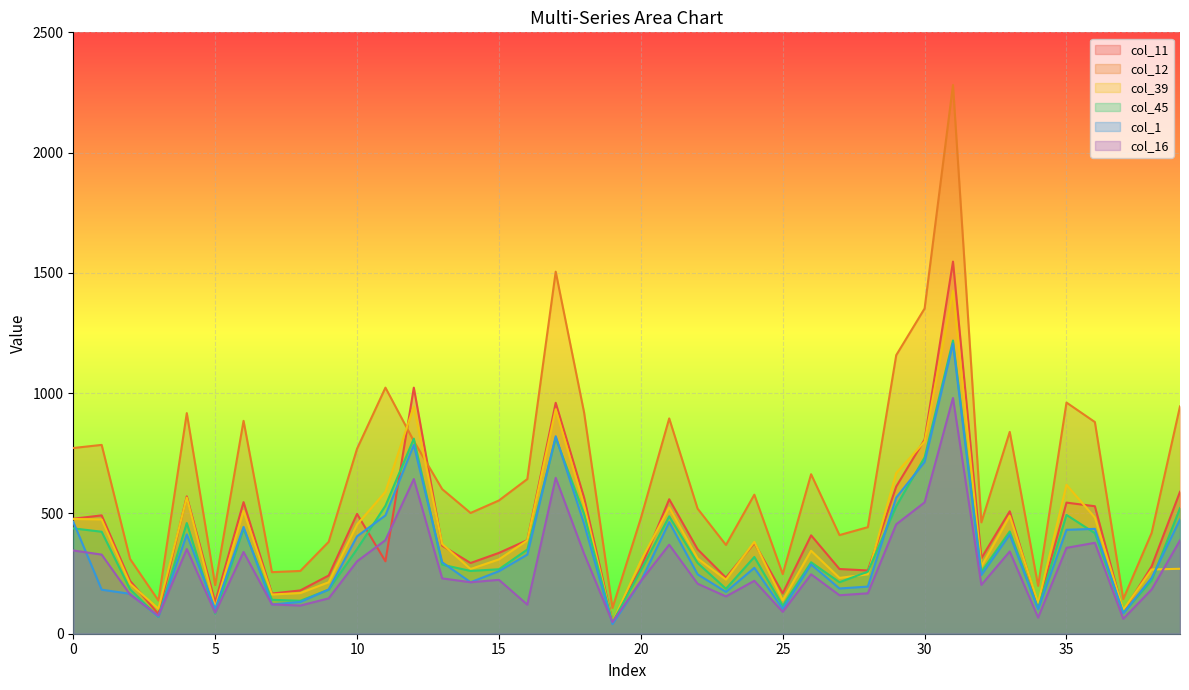

Rank the series by their maximum value, from highest to lowest.

col_12, col_11, col_39, col_45, col_1, col_16